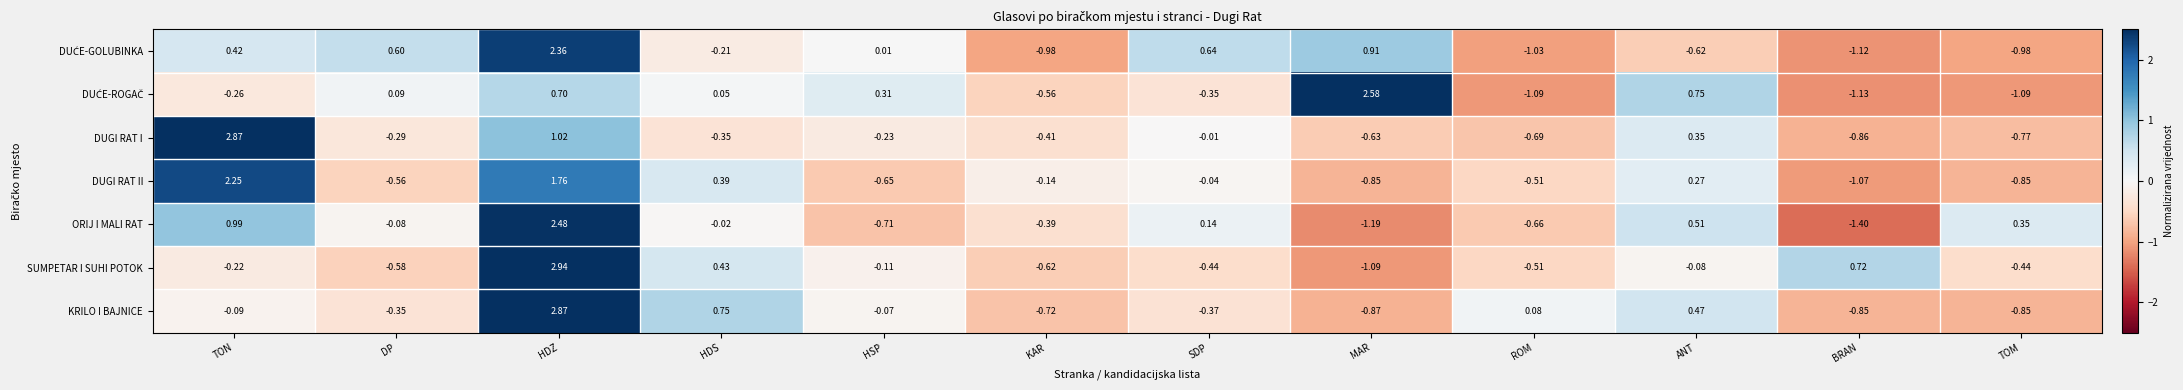

Which label corresponds to the largest value in the chart?

HDZ